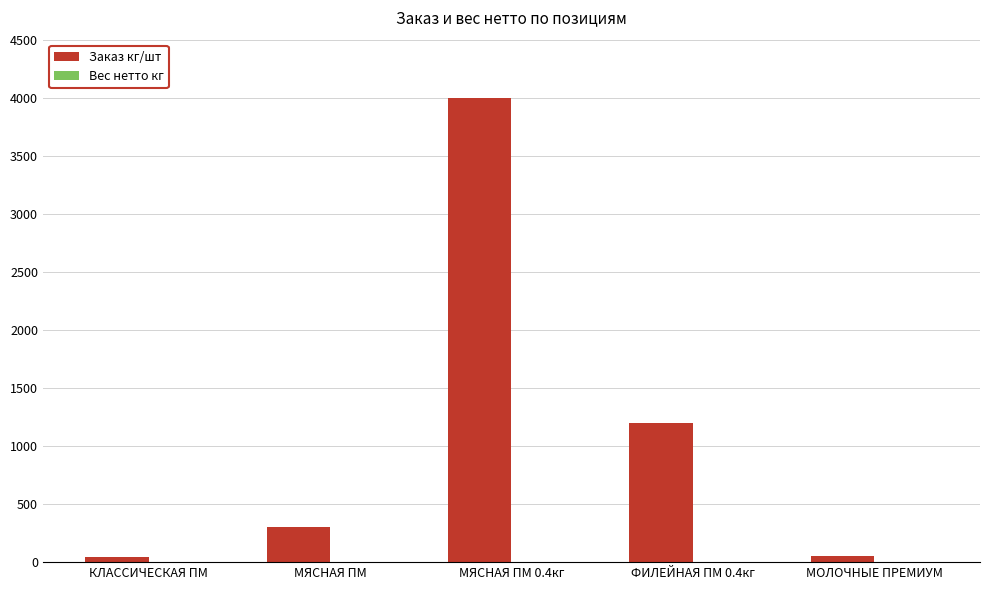

How many categories are shown in the chart?

5